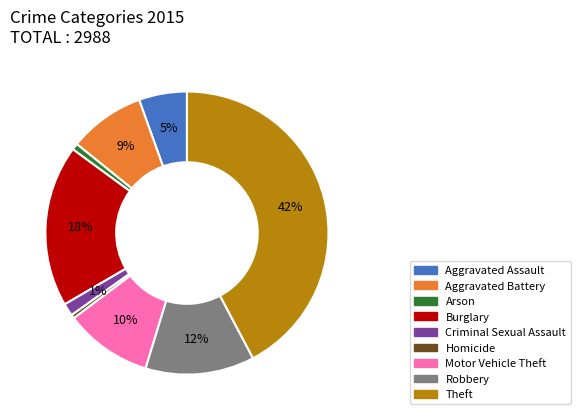

How many segments does this pie chart have?

9